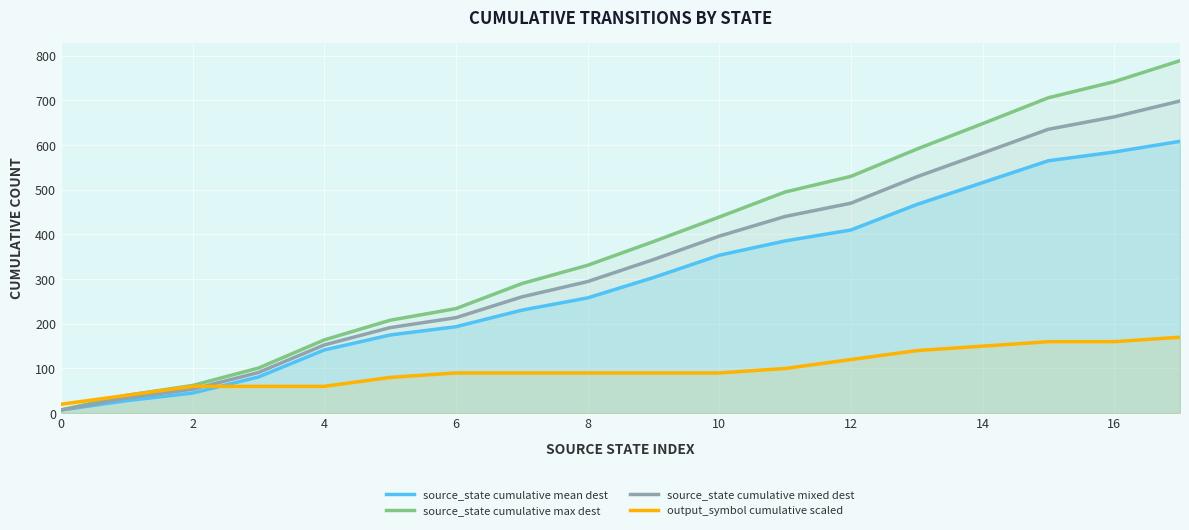

True or false: source_state cumulative mixed dest has more than 2 interior local peaks.

False